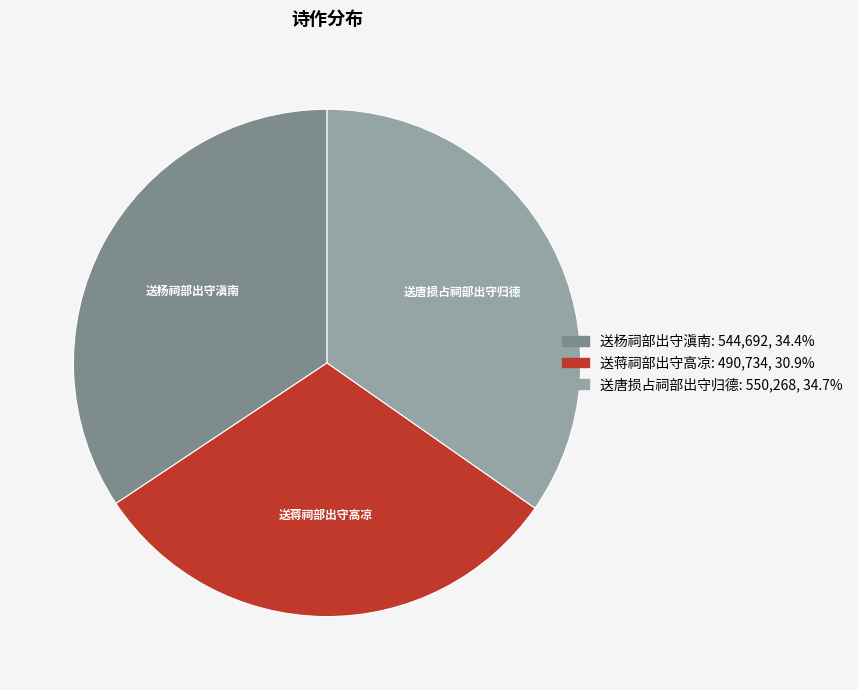

Does any single category account for the majority?

No